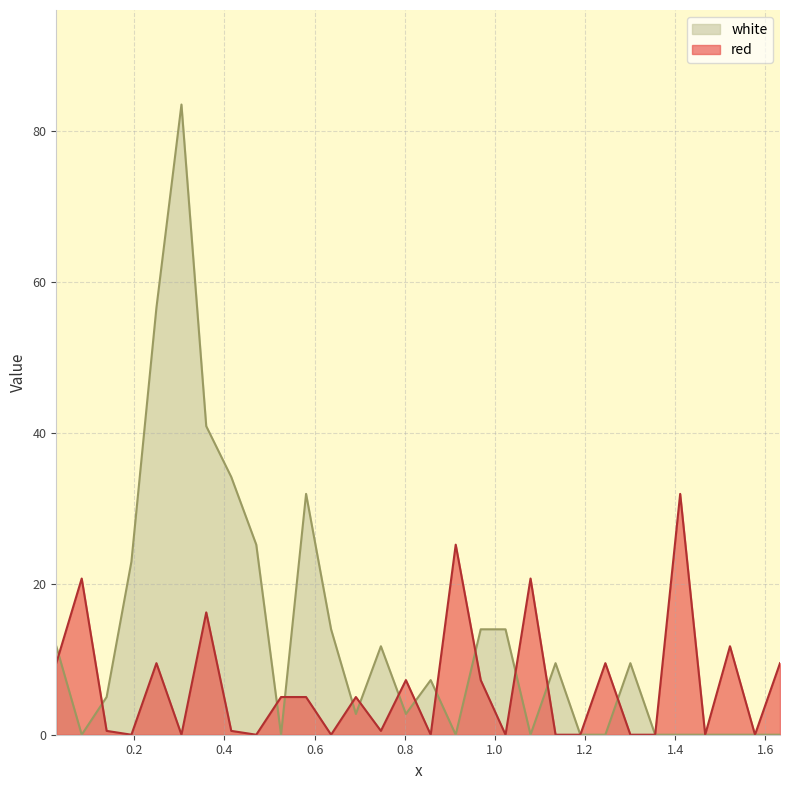

Which has a higher value, 1.577 or 0.3045?

1.577